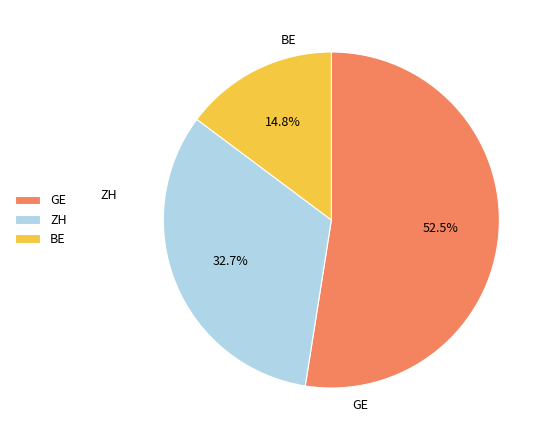

Count the number of slices in the pie.

3